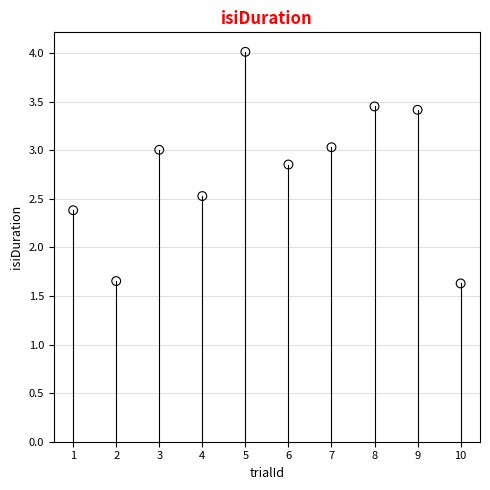

What is the average Y value?

2.8